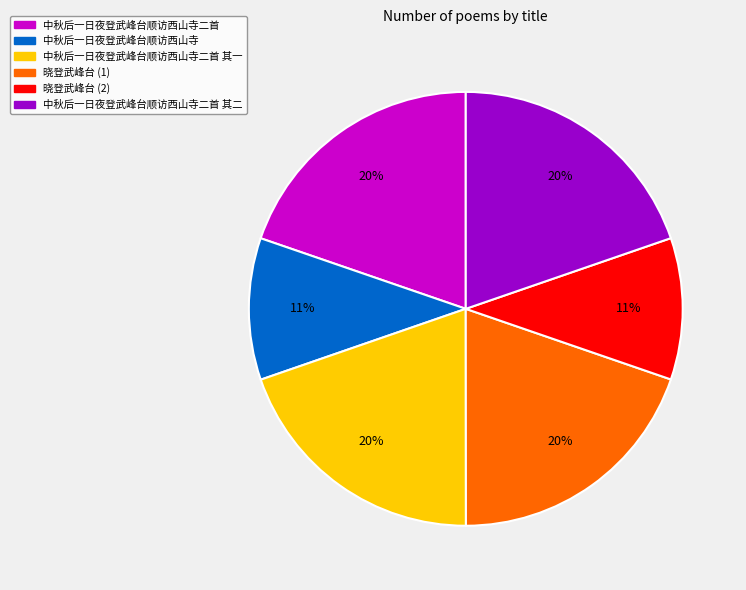

How many segments does this pie chart have?

6